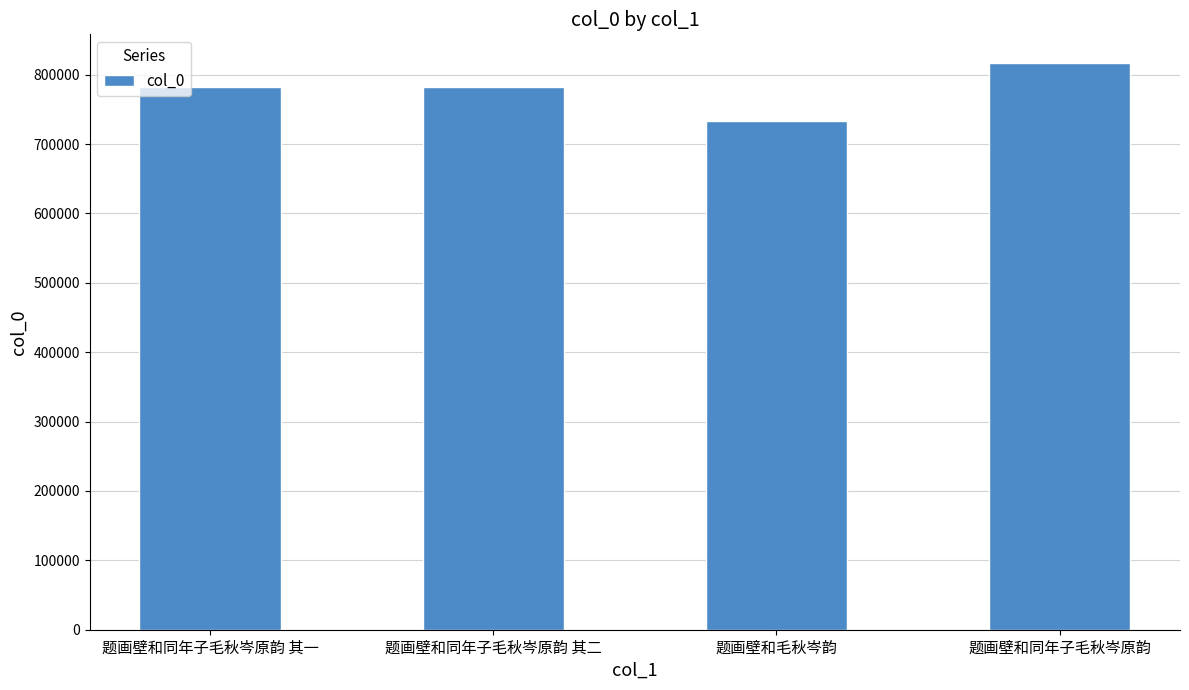

What is the difference between the second highest and minimum values?

49331